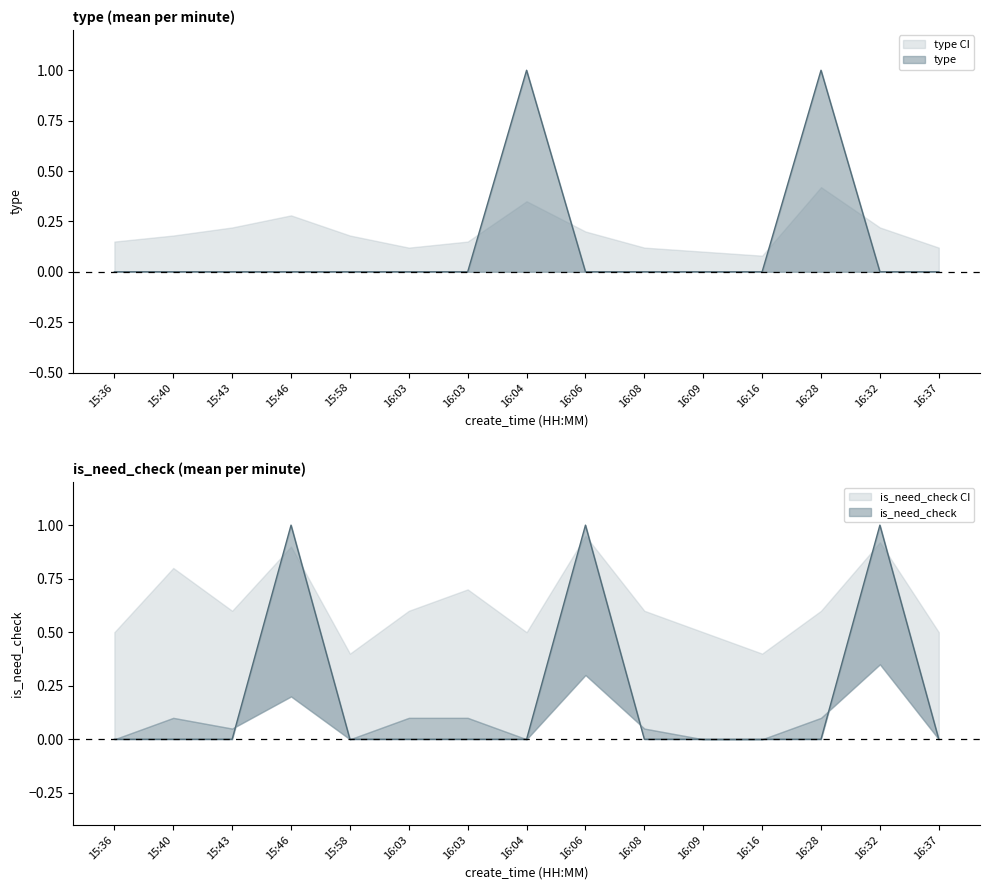

Rank the categories by is_need_check value from lowest to highest.

15:36, 15:40, 15:43, 15:58, 16:03, 16:03, 16:04, 16:08, 16:09, 16:16, 16:28, 16:37, 15:46, 16:06, 16:32